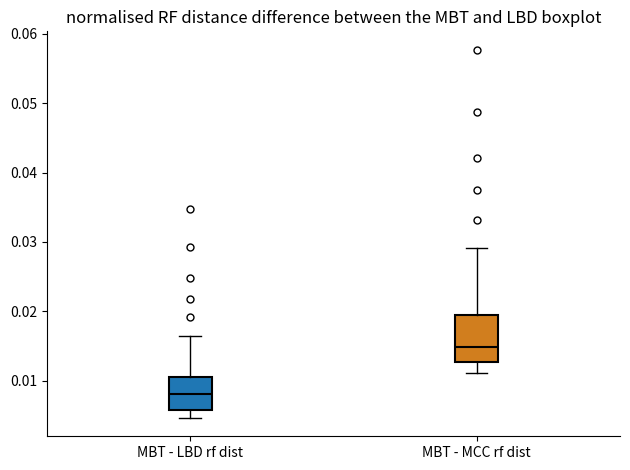

Which box has the lowest median line?

MBT - LBD rf dist